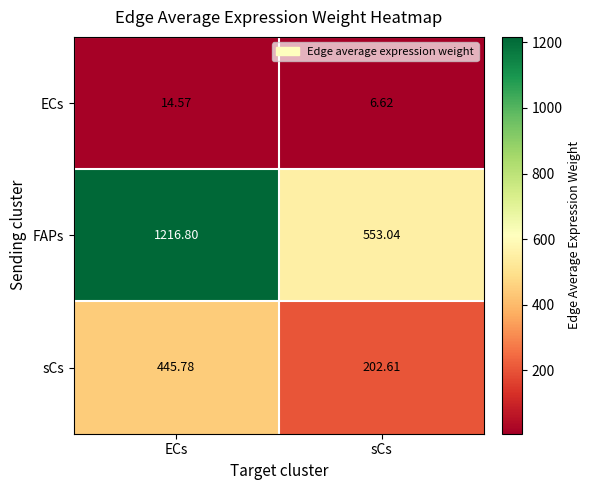

List the series in order of their overall mean, highest first.

FAPs, sCs, ECs